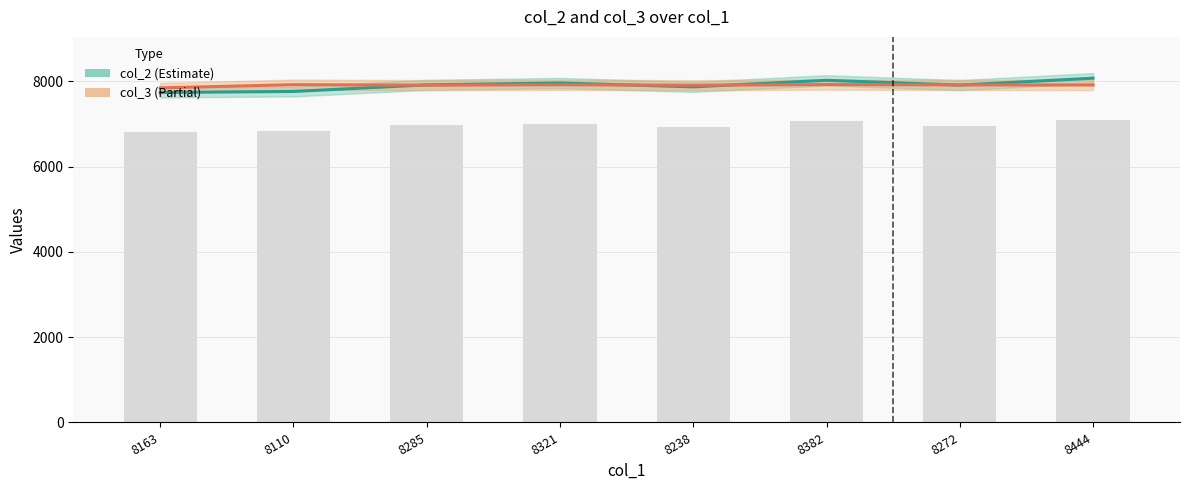

What are all the series names shown in the legend?

col_2, col_3